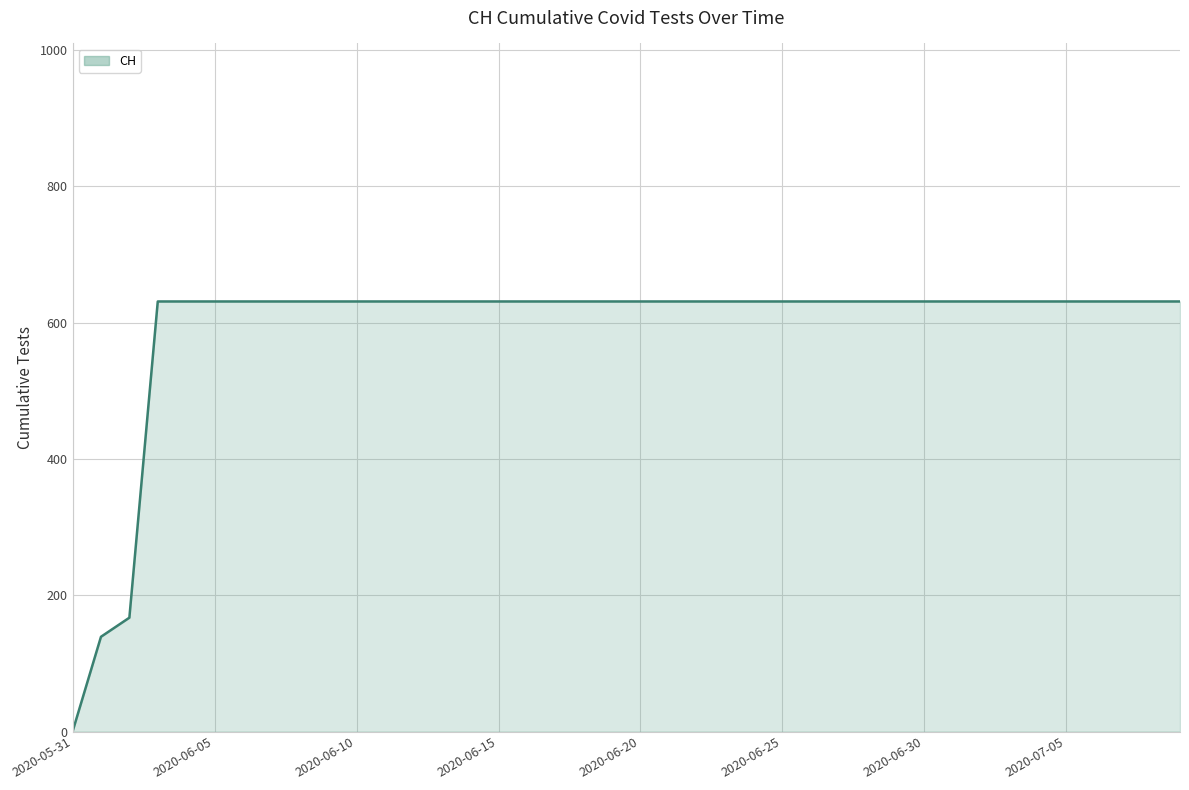

At which category does the chart reach its minimum across all series?

2020-05-31